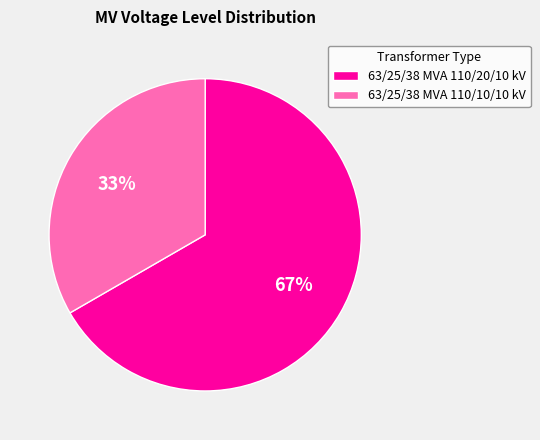

To the nearest percent, what portion does 63/25/38 MVA 110/10/10 kV represent?

33%